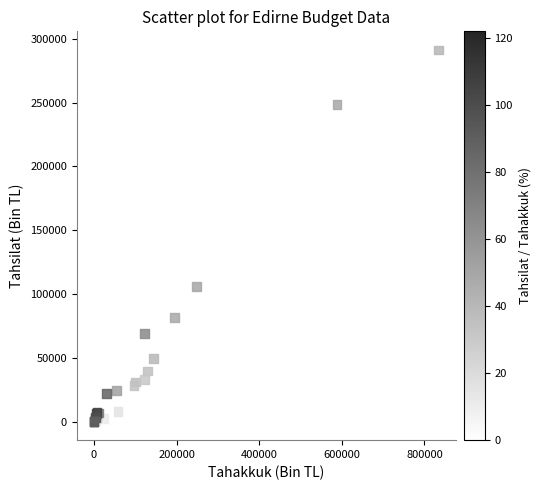

What Y value in the scatter plot is closest to 145645?

105921